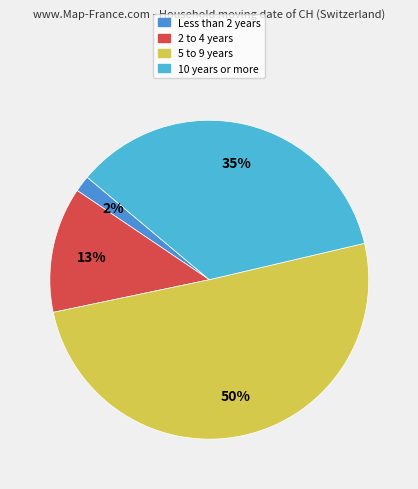

How many slices are in this pie chart?

4